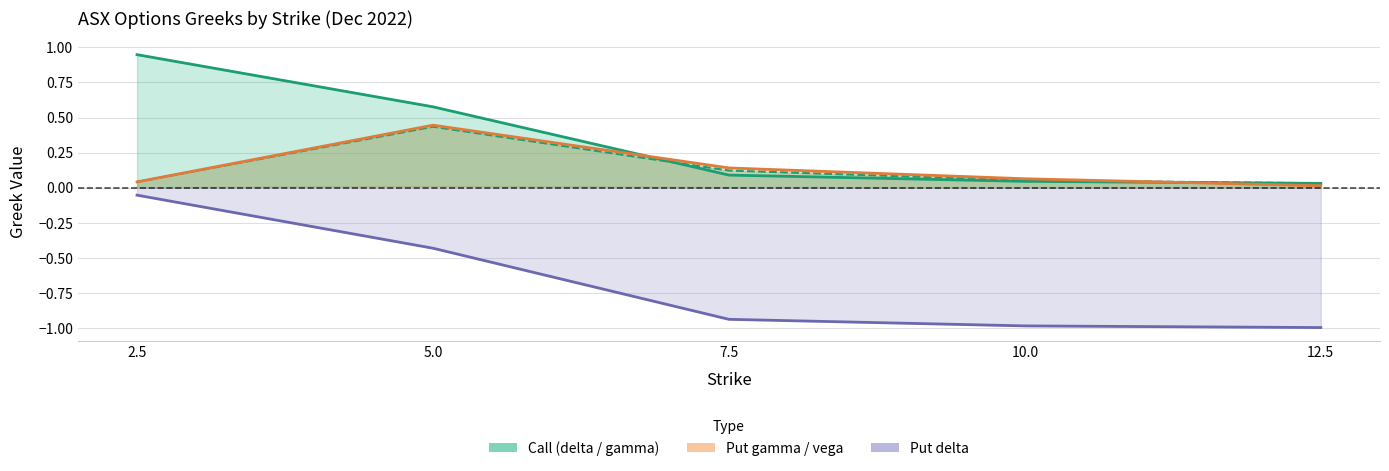

Which label corresponds to the largest value in the chart?

2.5